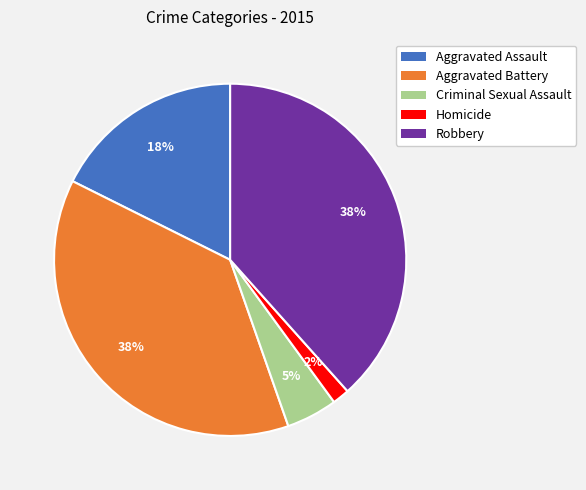

To the nearest percent, what is the average slice percentage?

20%